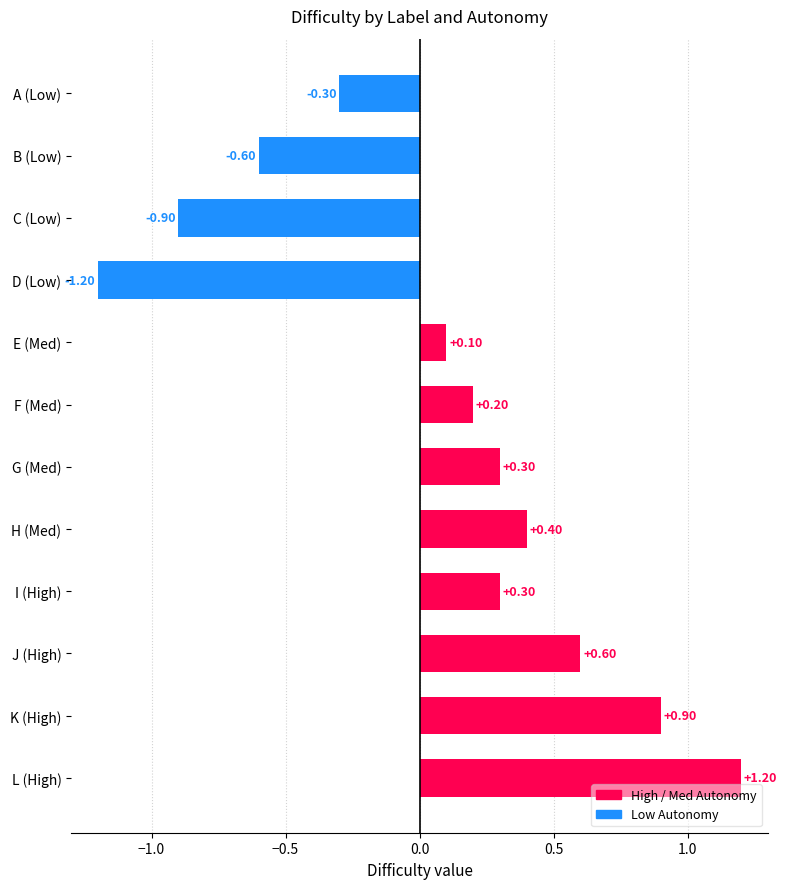

What is the label of the 8th bar from the top?

H (Med)